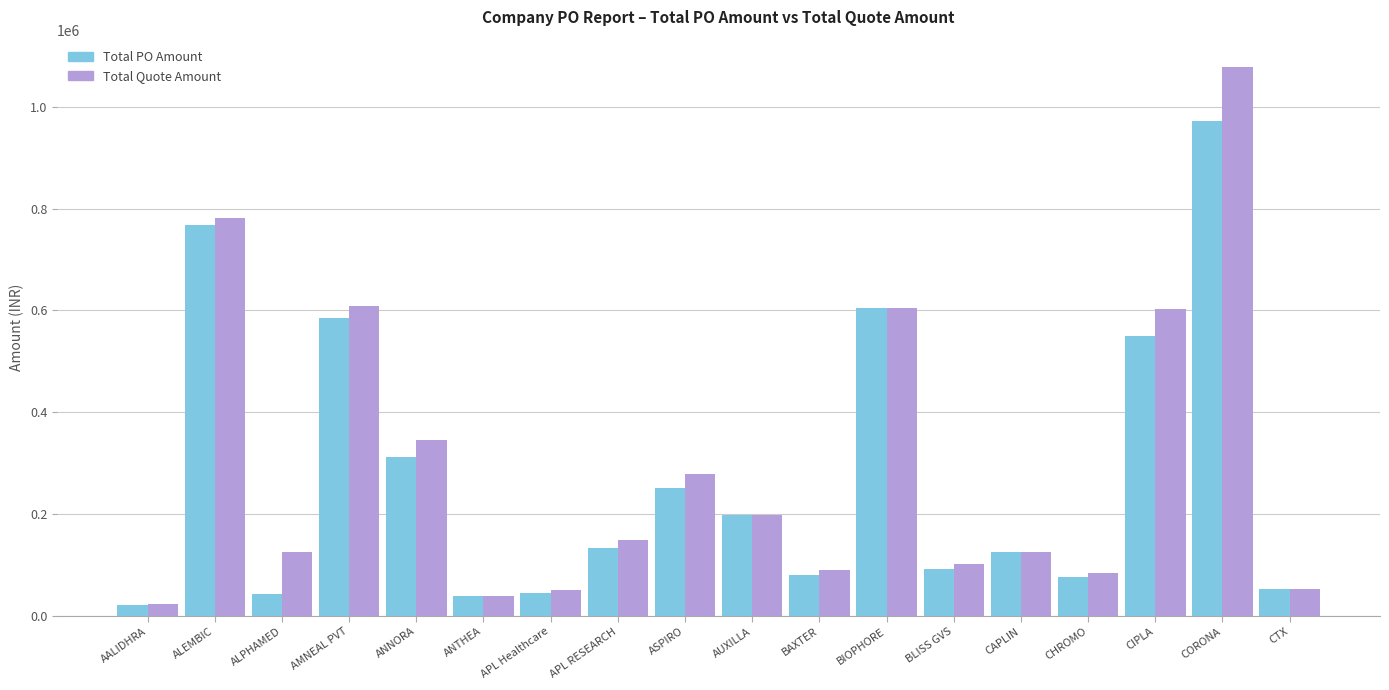

At APL RESEARCH, list the series in order from largest to smallest.

Total Quote Amount, Total PO Amount